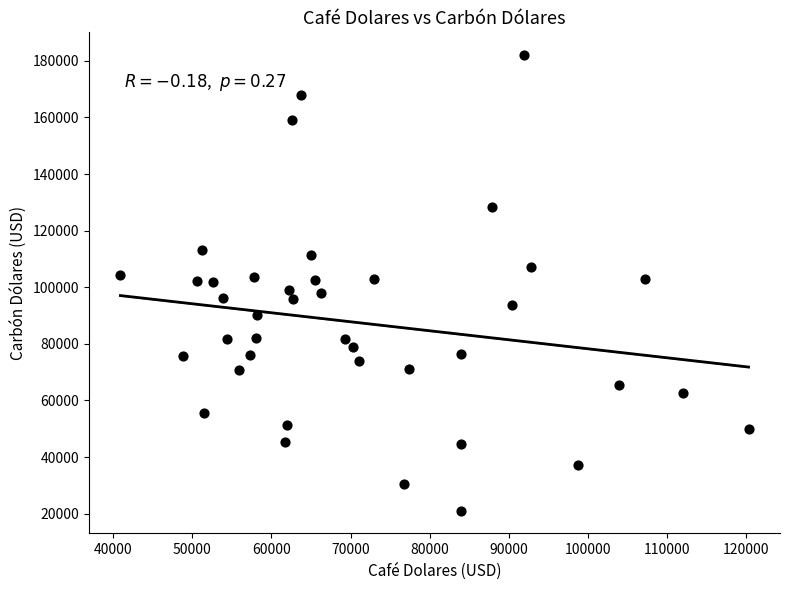

What is the range of X values (max minus min)?

79425